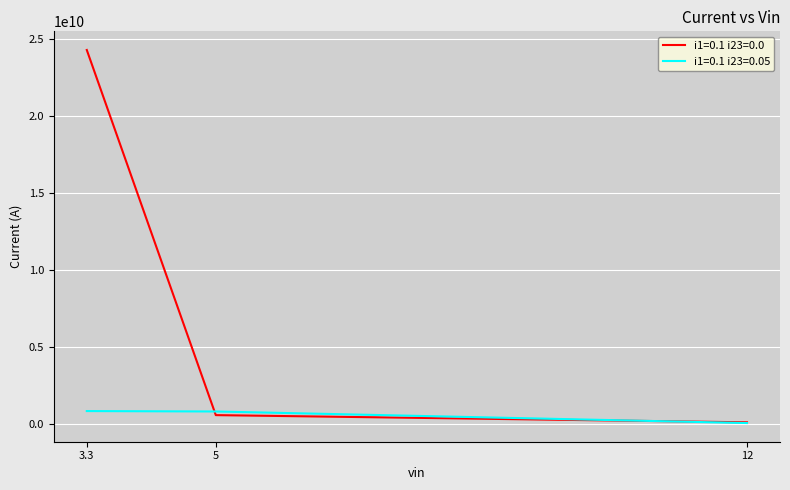

What are all the series names shown in the legend?

i1=0.1 i23=0.0, i1=0.1 i23=0.05